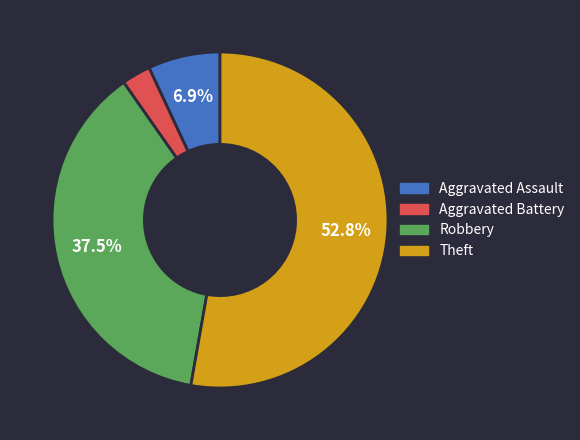

True or false: Aggravated Assault accounts for 7% of the total.

True